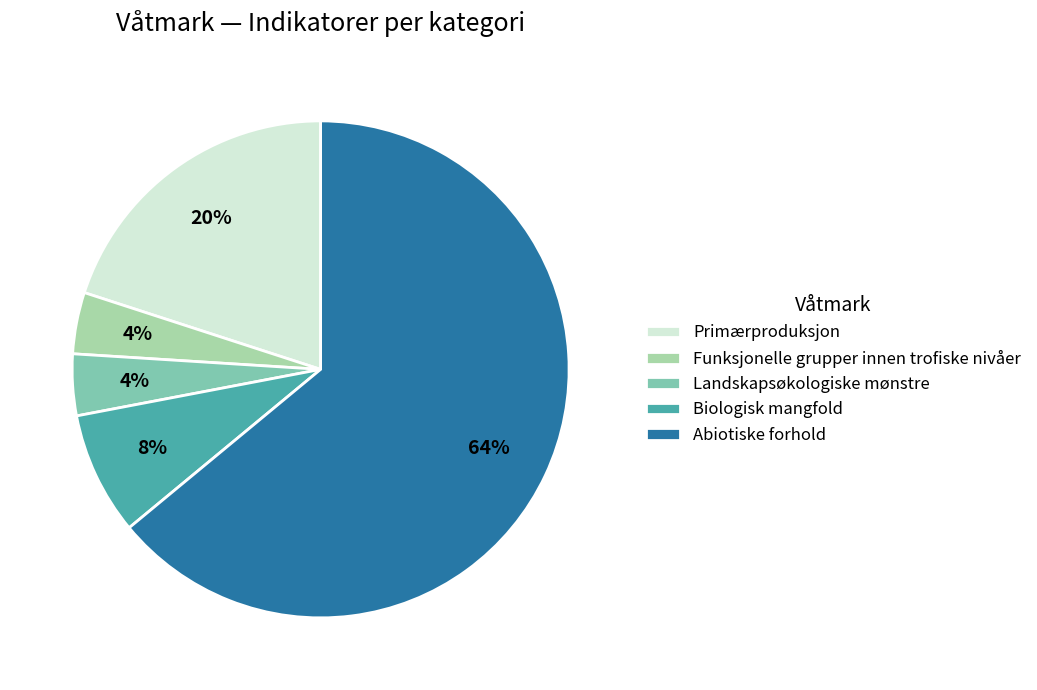

Is the sum of Landskapsøkologiske mønstre and Primærproduksjon greater than half?

No